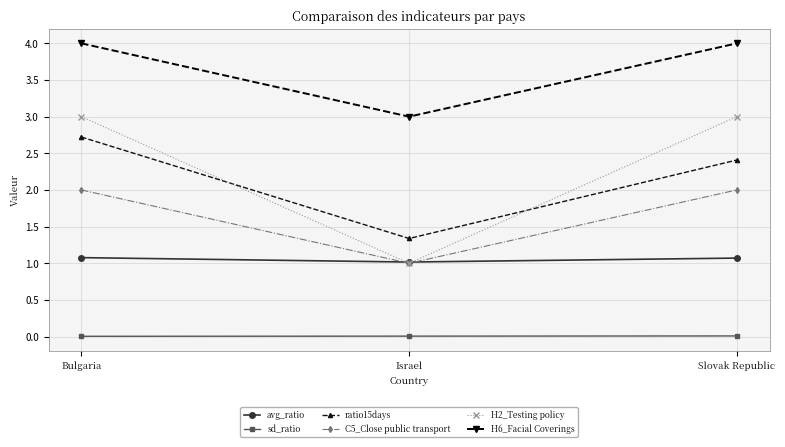

What is the label of the 2nd point from the left?

Israel